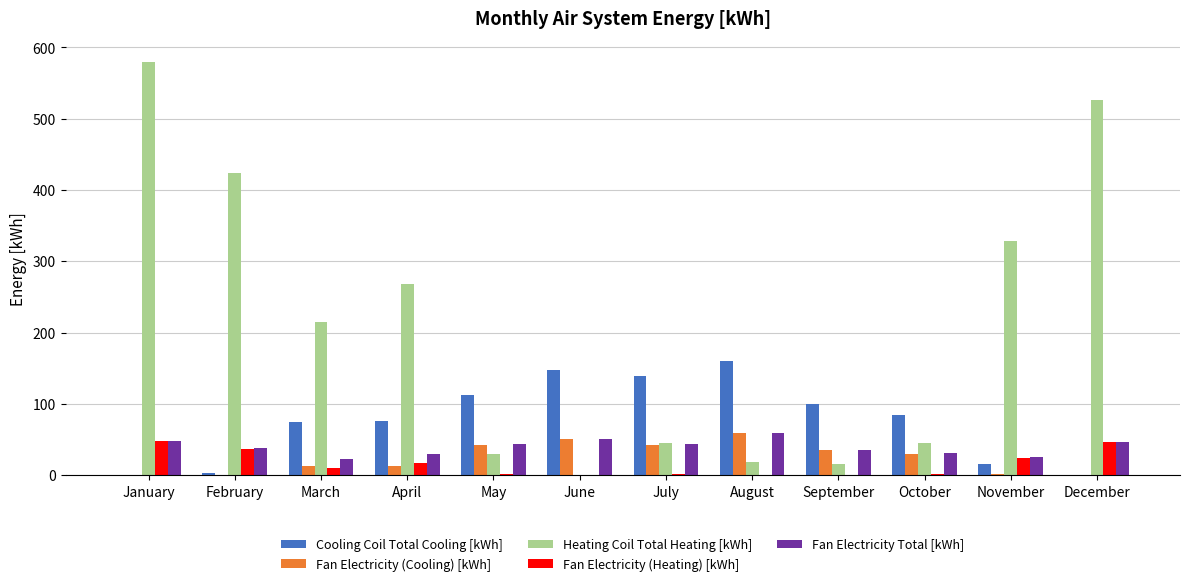

Which series has the largest total across all categories?

Heating Coil Total Heating [kWh]